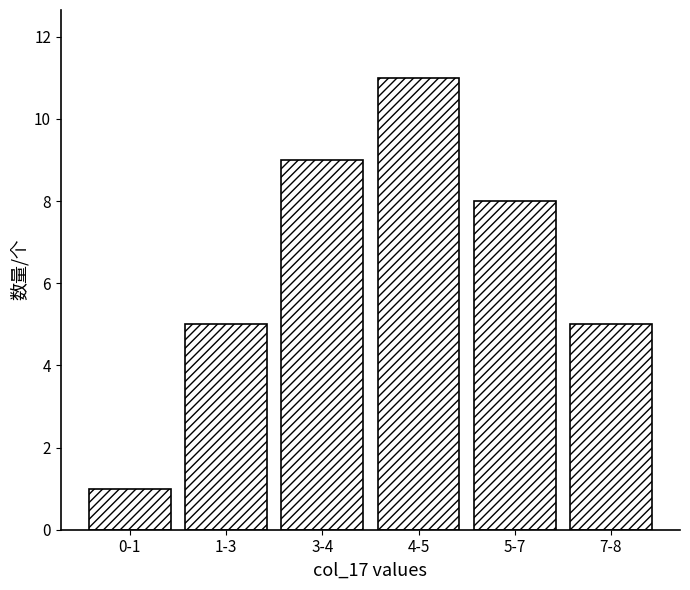

Reading left to right, transcribe all the data shown in this chart.

0-1=1	1-3=5	3-4=9	4-5=11	5-7=8	7-8=5